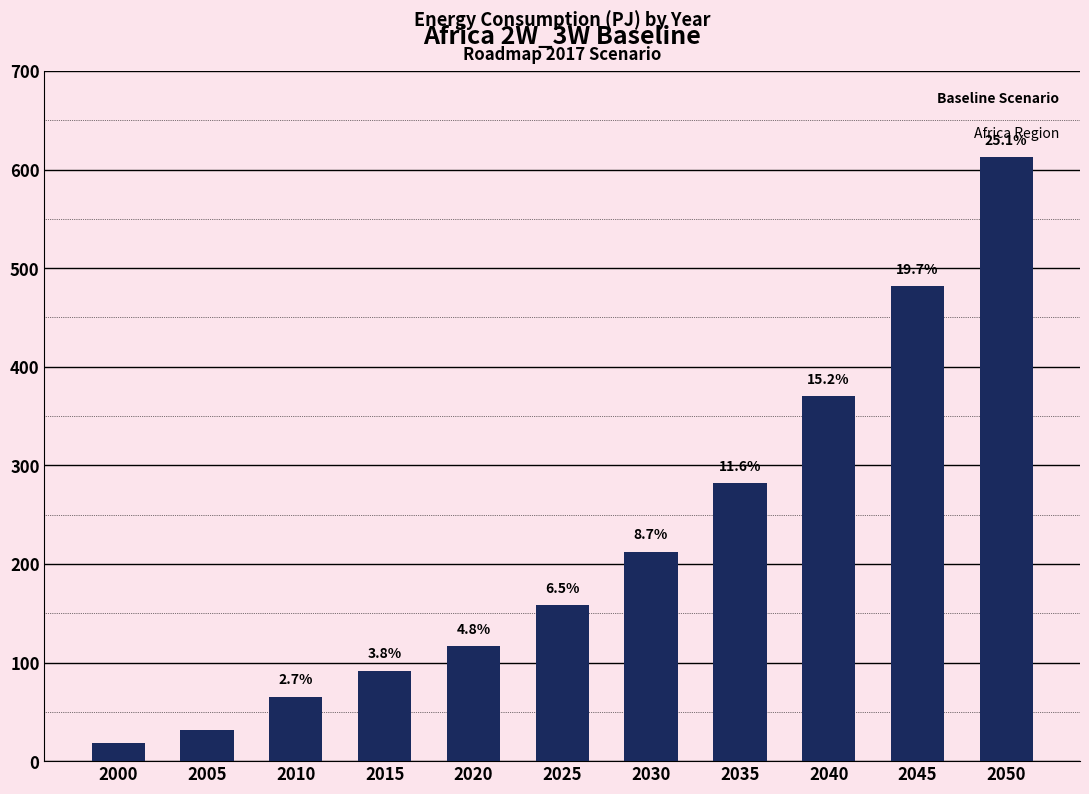

What is the approximate value at 2040?

370.4